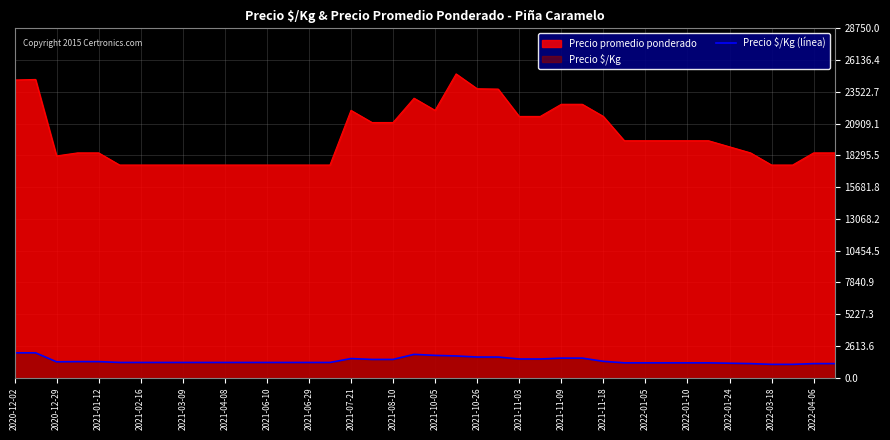

Where does the data first go above 1250?

2020-12-02